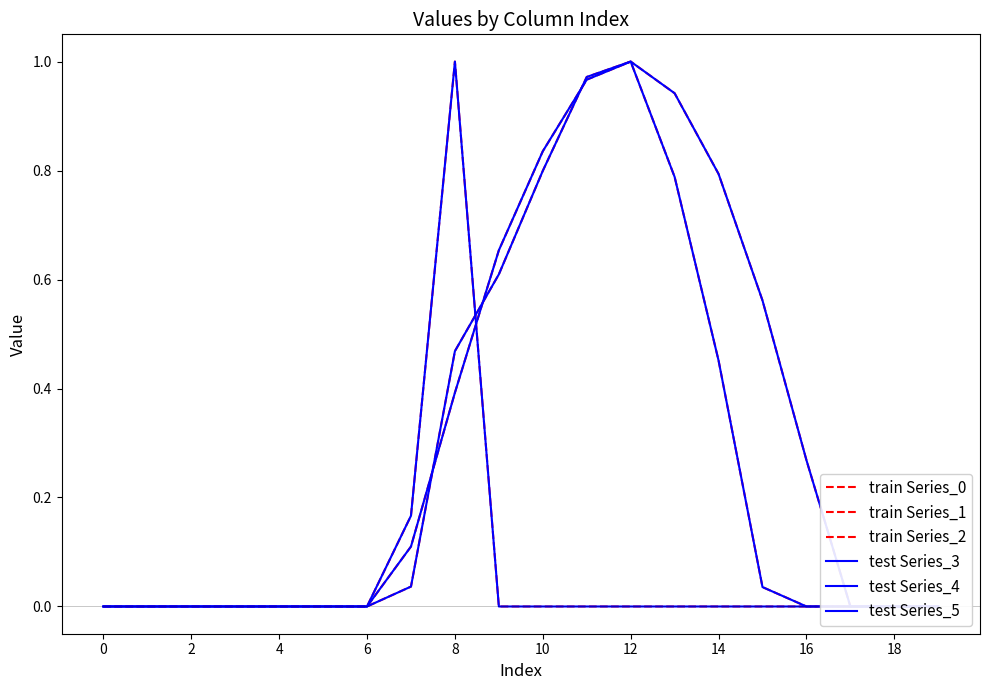

Which series ends up on top after the final intersection of train Series_2 and test Series_4?

test Series_4